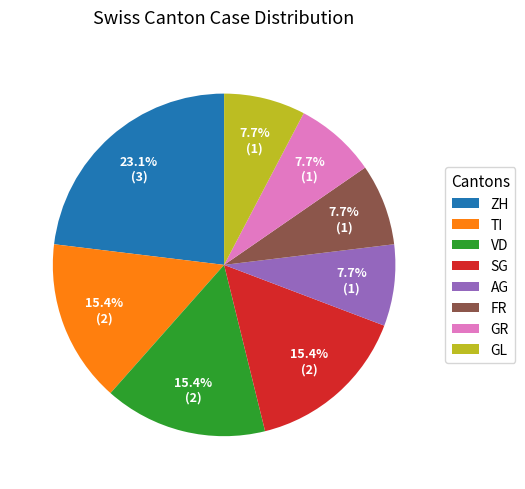

What is the largest slice in the pie chart?

ZH